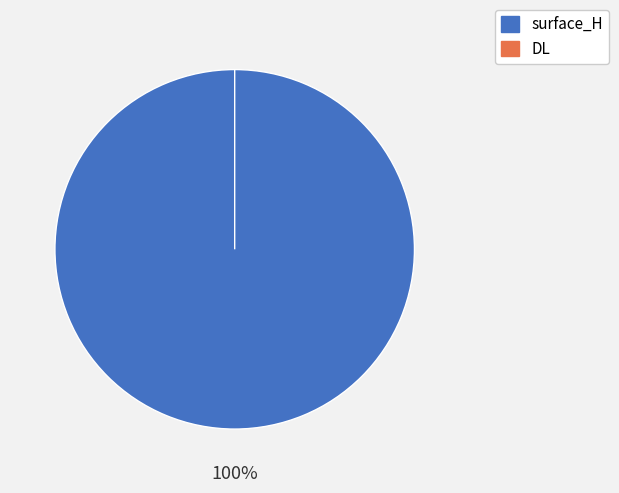

How many slices are in this pie chart?

2